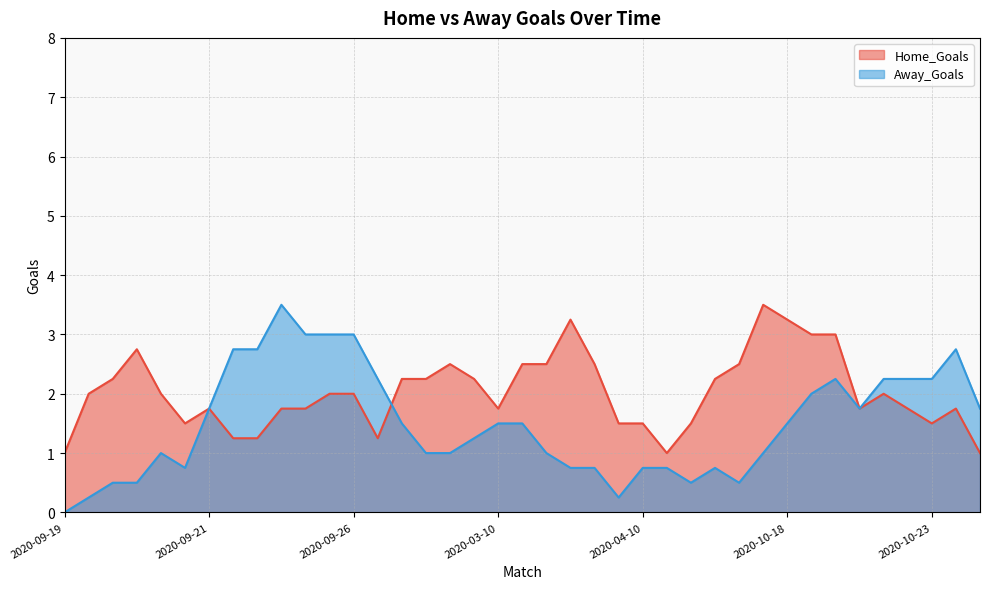

Where is the first local minimum for Home_Goals?

2020-09-20